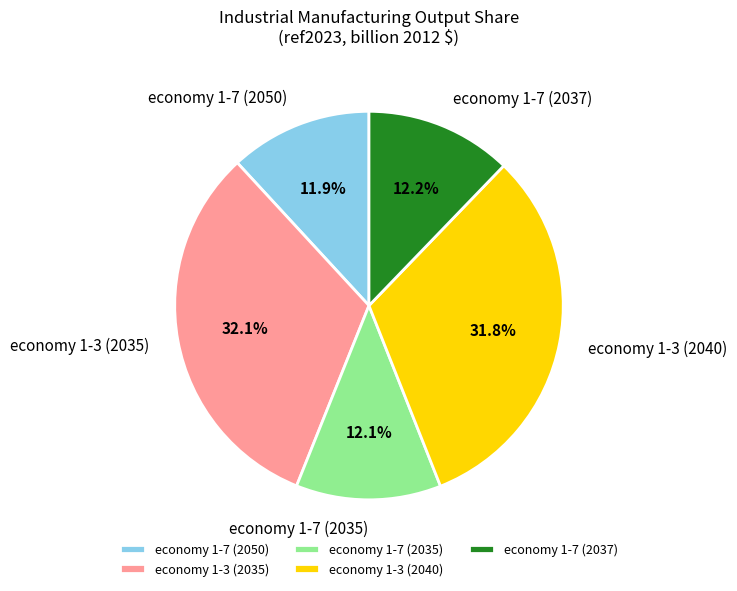

Is there any slice that represents more than half of the pie?

No